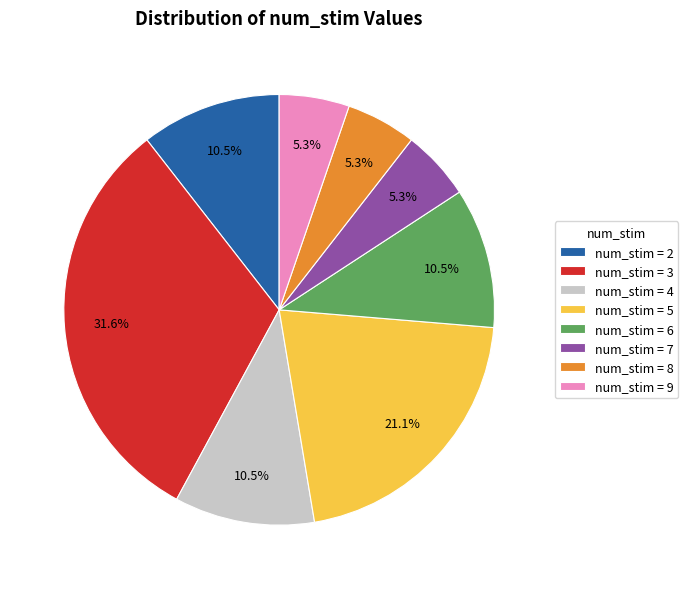

Count the number of slices in the pie.

8